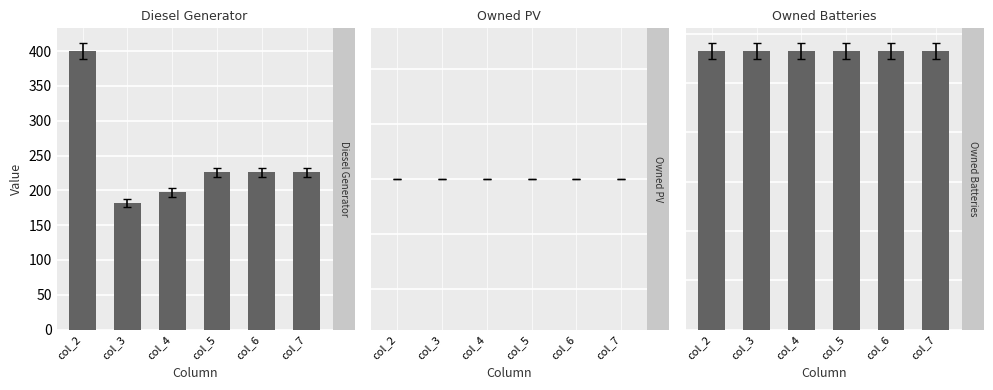

What is the total value across all series at col_6?

1355